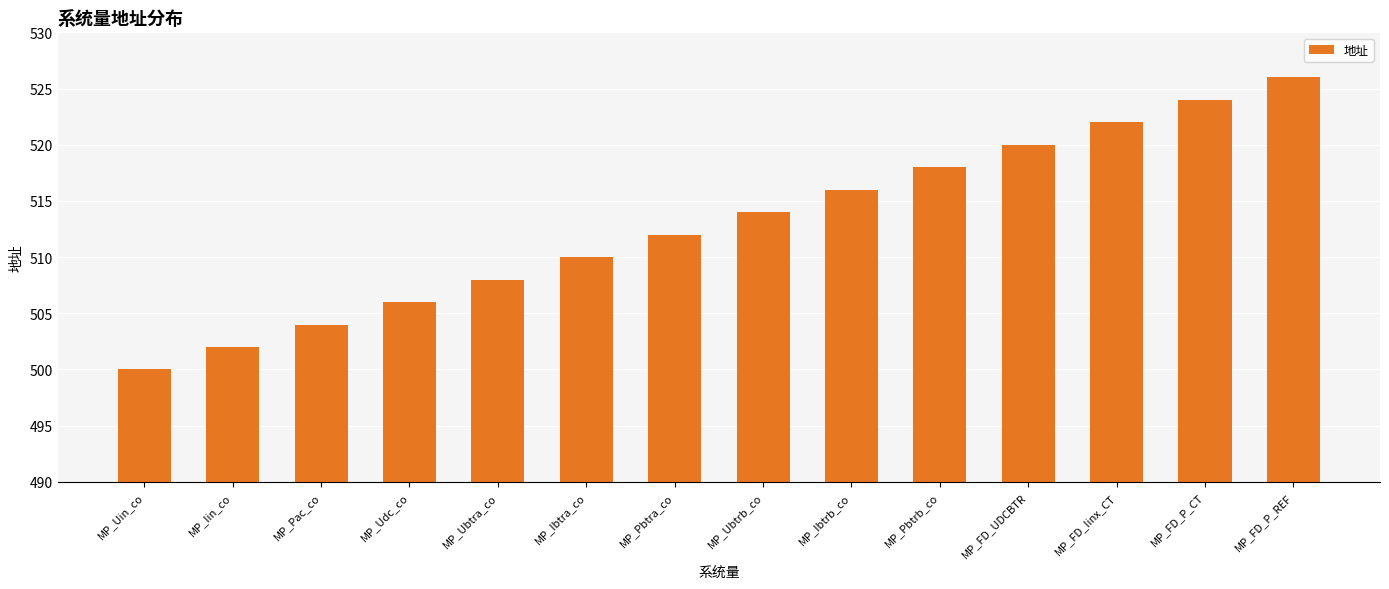

Rank the categories by value from lowest to highest.

MP_Uin_co, MP_Iin_co, MP_Pac_co, MP_Udc_co, MP_Ubtra_co, MP_Ibtra_co, MP_Pbtra_co, MP_Ubtrb_co, MP_Ibtrb_co, MP_Pbtrb_co, MP_FD_UDCBTR, MP_FD_Iinx_CT, MP_FD_P_CT, MP_FD_P_REF